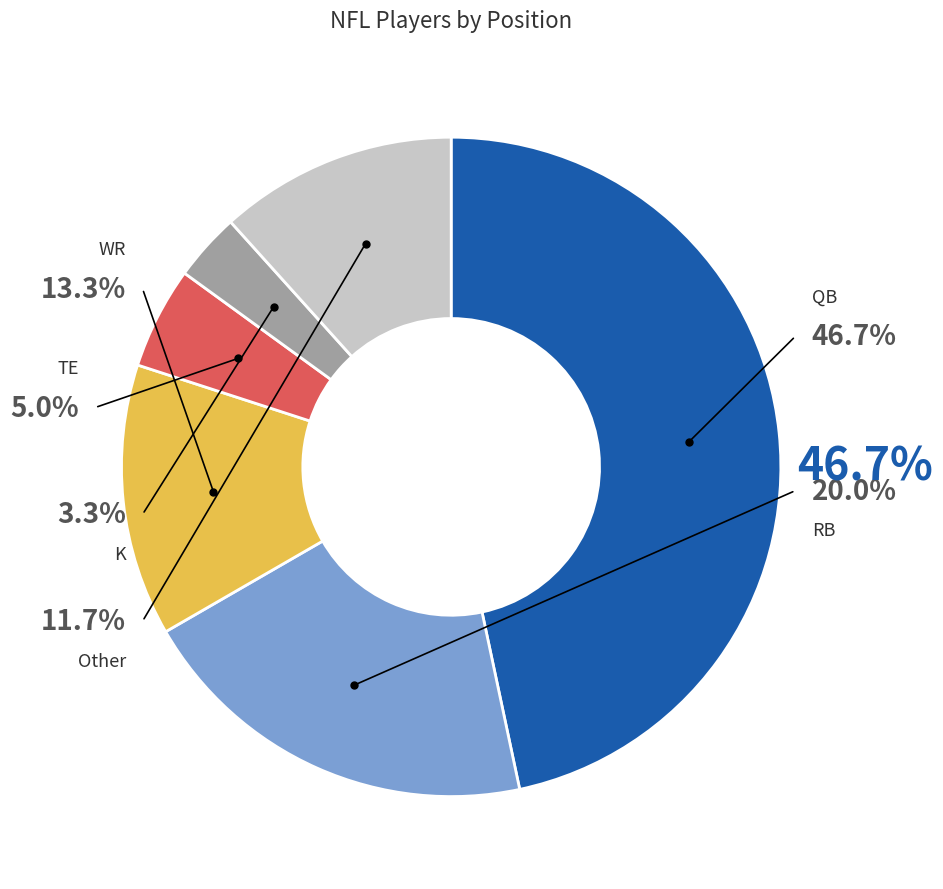

Which category has the biggest portion of the pie?

QB